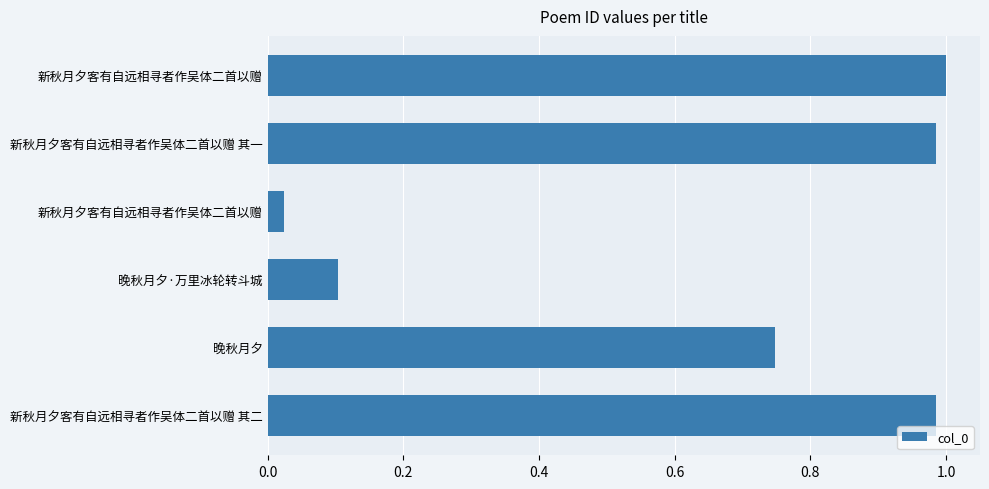

How many distinct data groups are displayed?

1